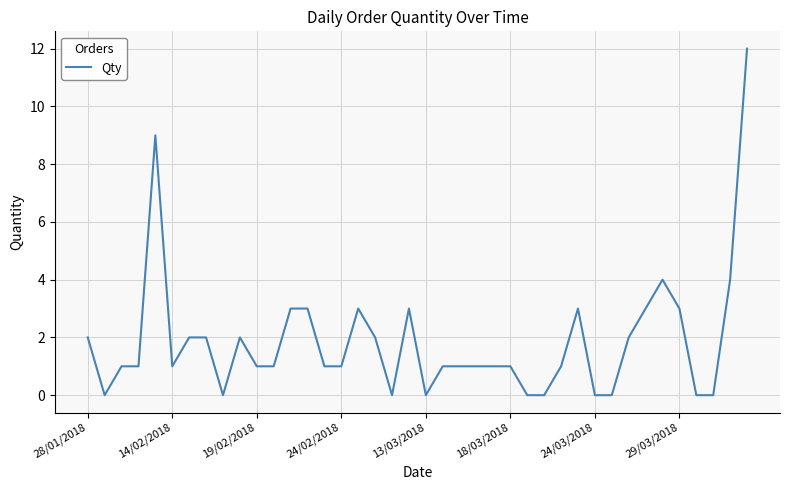

What is the sum of all values?

75